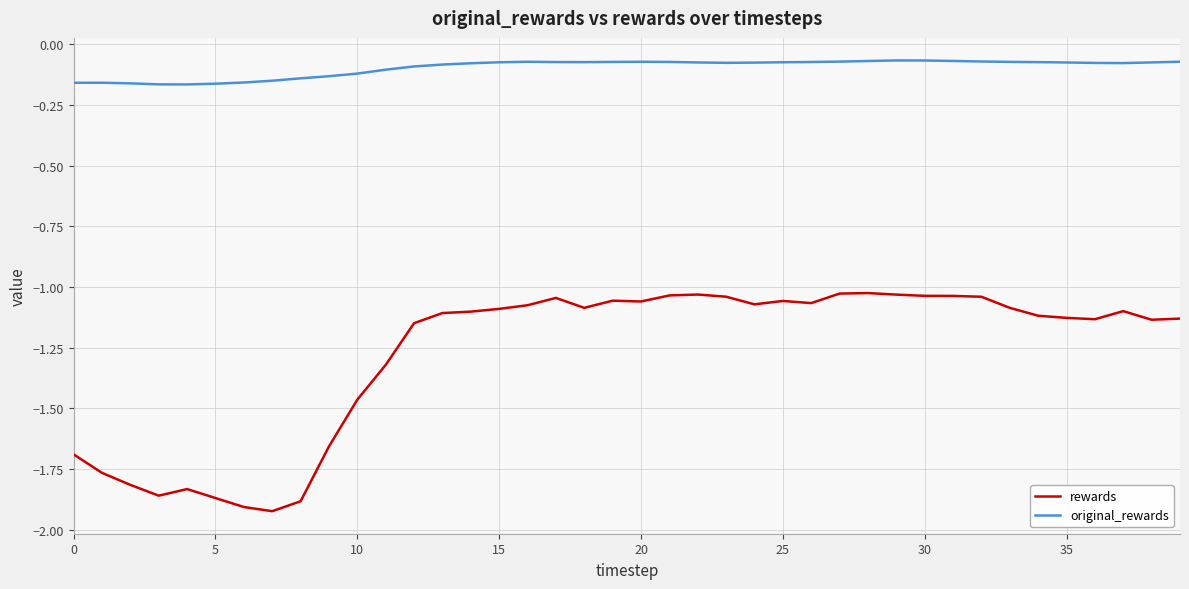

What is the difference between the maximum and minimum values in the rewards series?

0.9